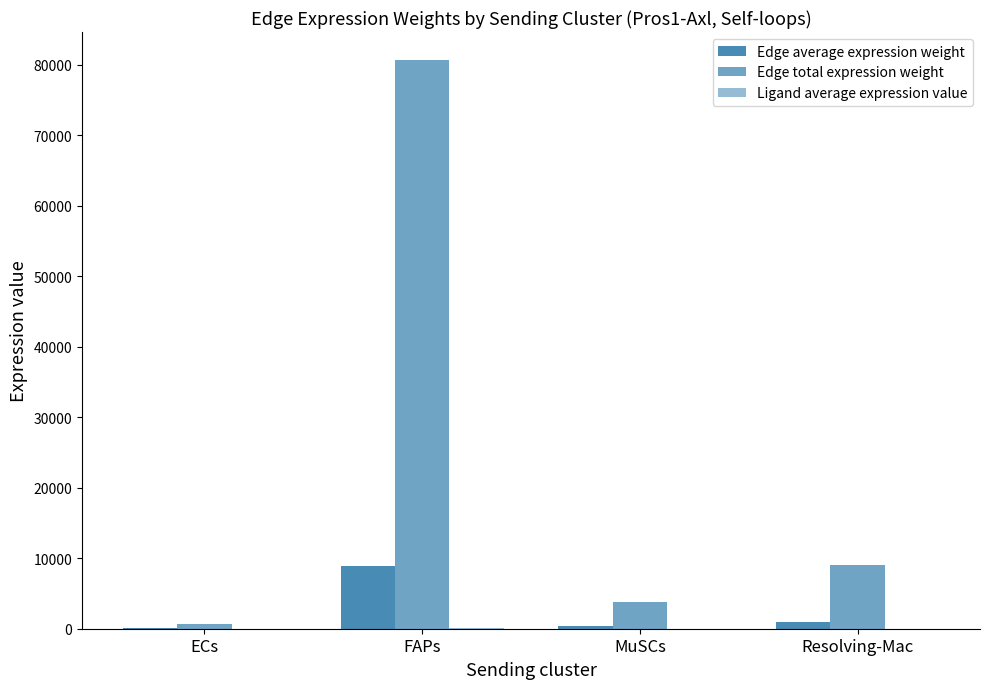

What is the difference between the maximum and minimum values in the Edge total expression weight series?

79951.6